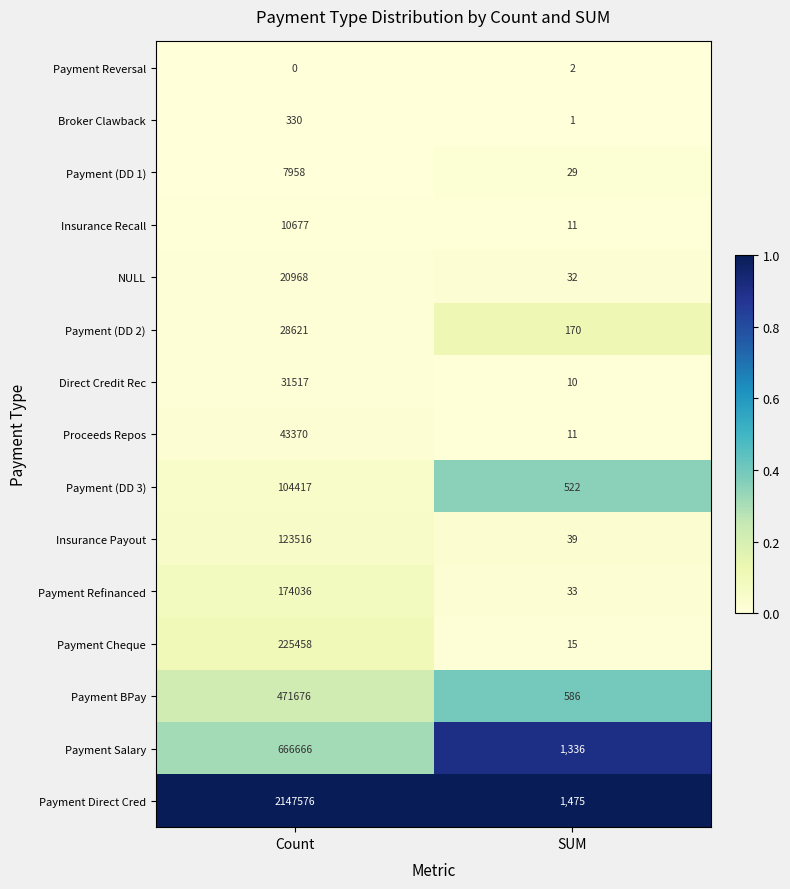

At which label does Payment (DD 3) reach its peak?

Count